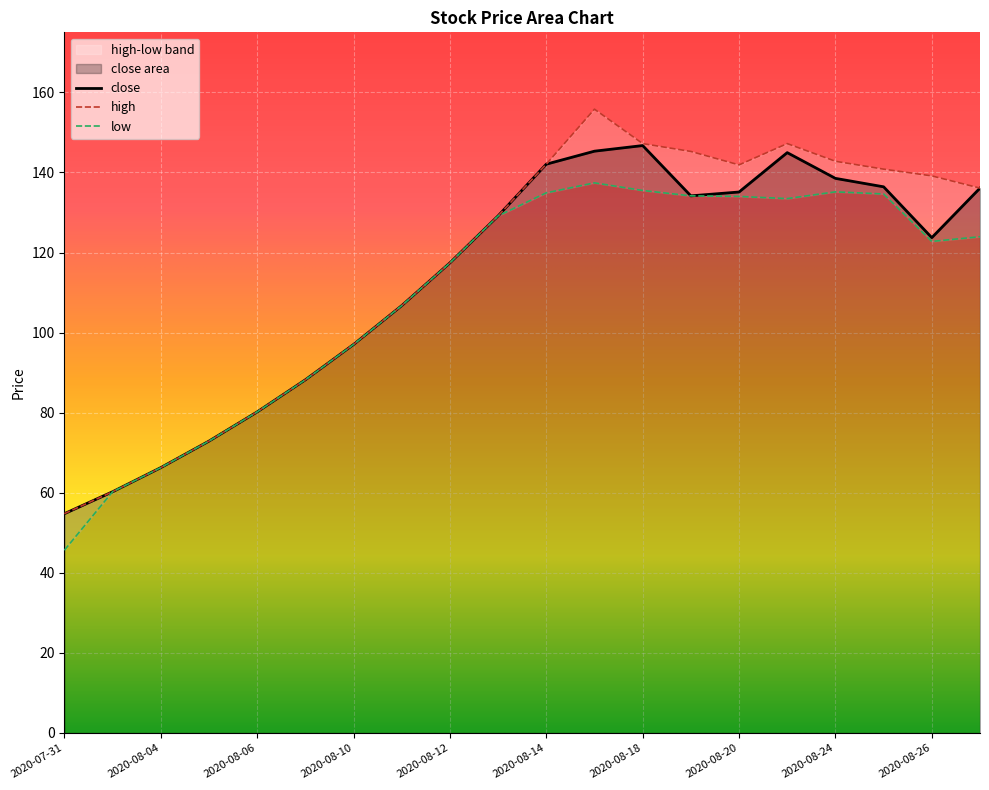

True or false: low and close cross at least once.

False